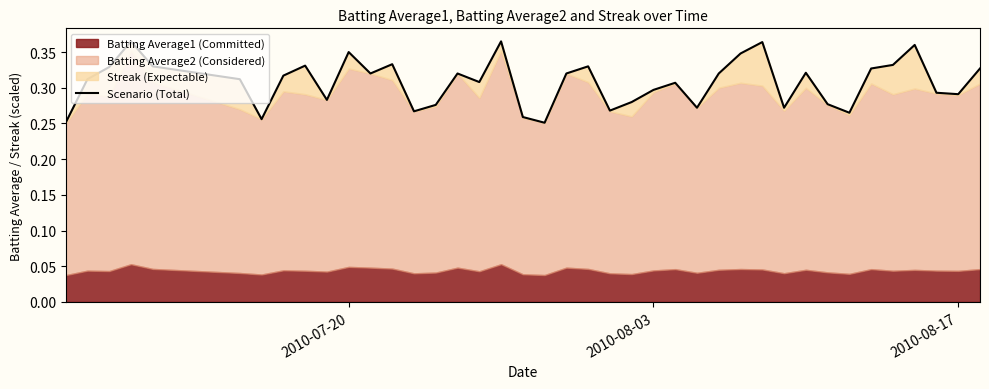

How many lines are shown in the chart?

1